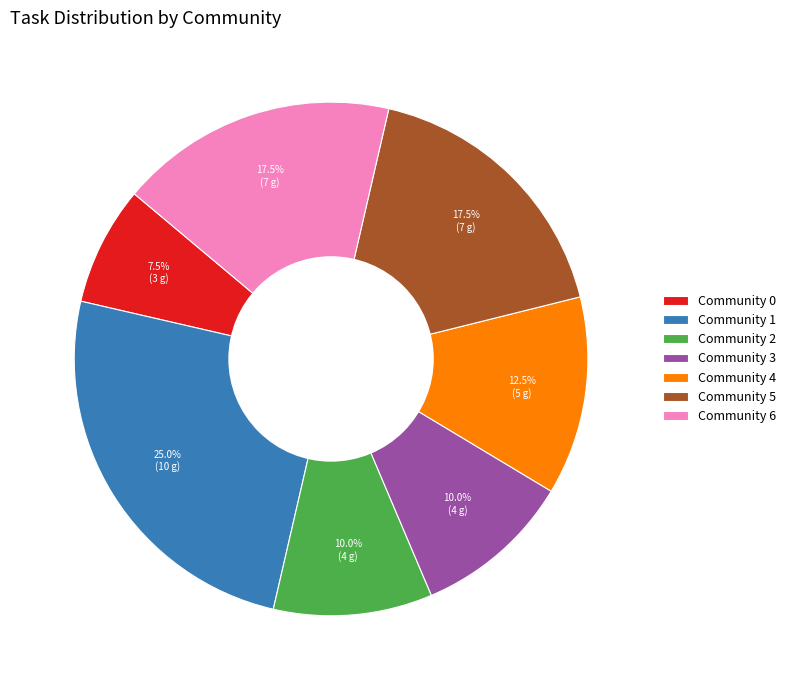

Is the sum of Community 3 and Community 4 greater than half?

No